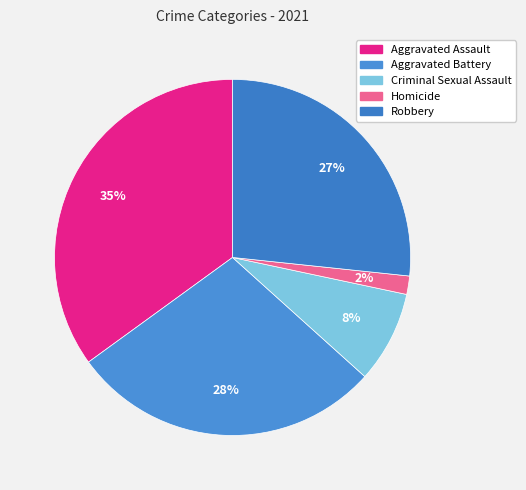

To the nearest percent, what percentage of the pie is Aggravated Battery?

28%